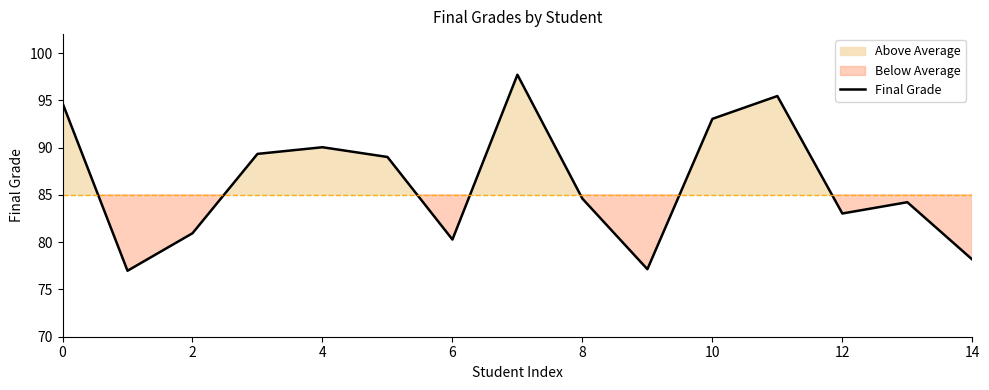

What is the lowest value of the Final Grade series?

77.0